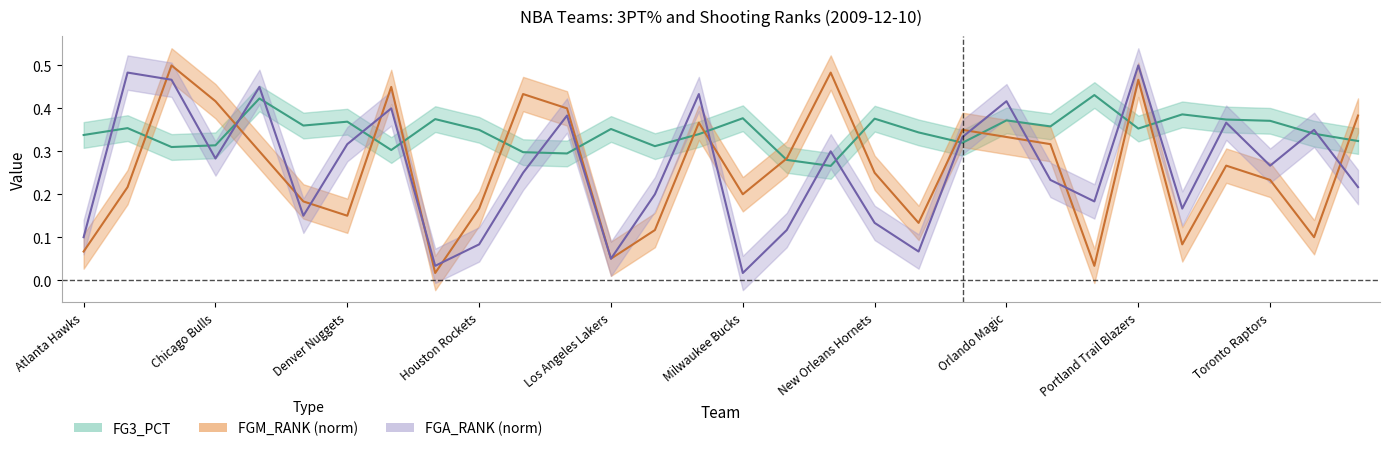

At which category is the sum across all series the highest?

Portland Trail Blazers